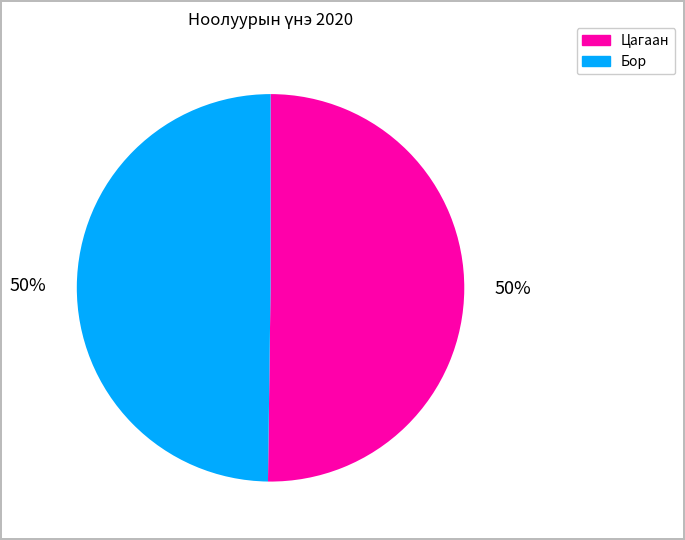

How many slices are in this pie chart?

2